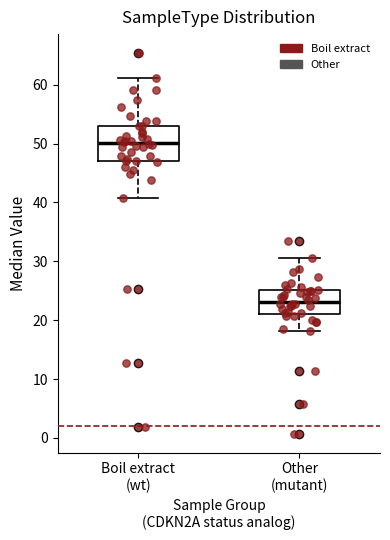

Reading left to right, read every box against the y-axis: the position of its median line, the range the box covers, and the ends of its whiskers. The values are not printed on the chart, so give them approximately, as read against the axis.

Boil extract (wt): median 50, box 47 to 53, whiskers 41 to 61
Other (mutant): median 23, box 21 to 25, whiskers 18 to 31